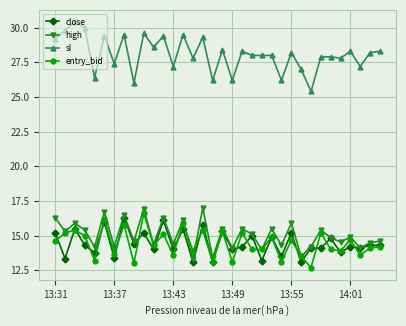

Which series has the largest range (max minus min)?

sl